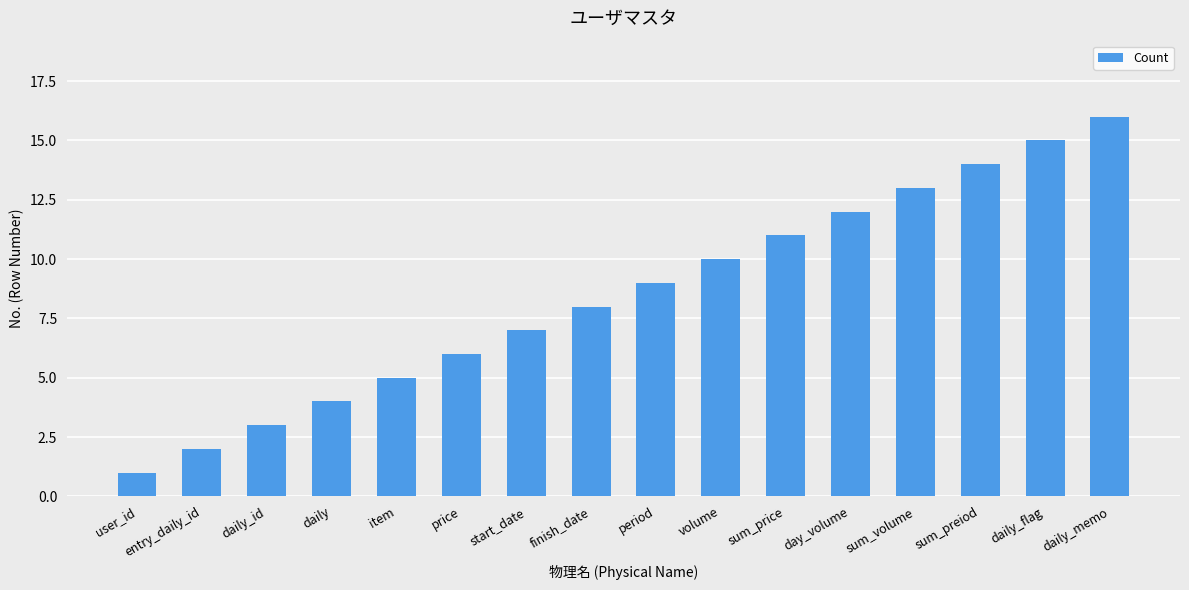

Reading left to right, extract all data points from this chart.

user_id=1	entry_daily_id=2	daily_id=3	daily=4	item=5	price=6	start_date=7	finish_date=8	period=9	volume=10	sum_price=11	day_volume=12	sum_volume=13	sum_preiod=14	daily_flag=15	daily_memo=16